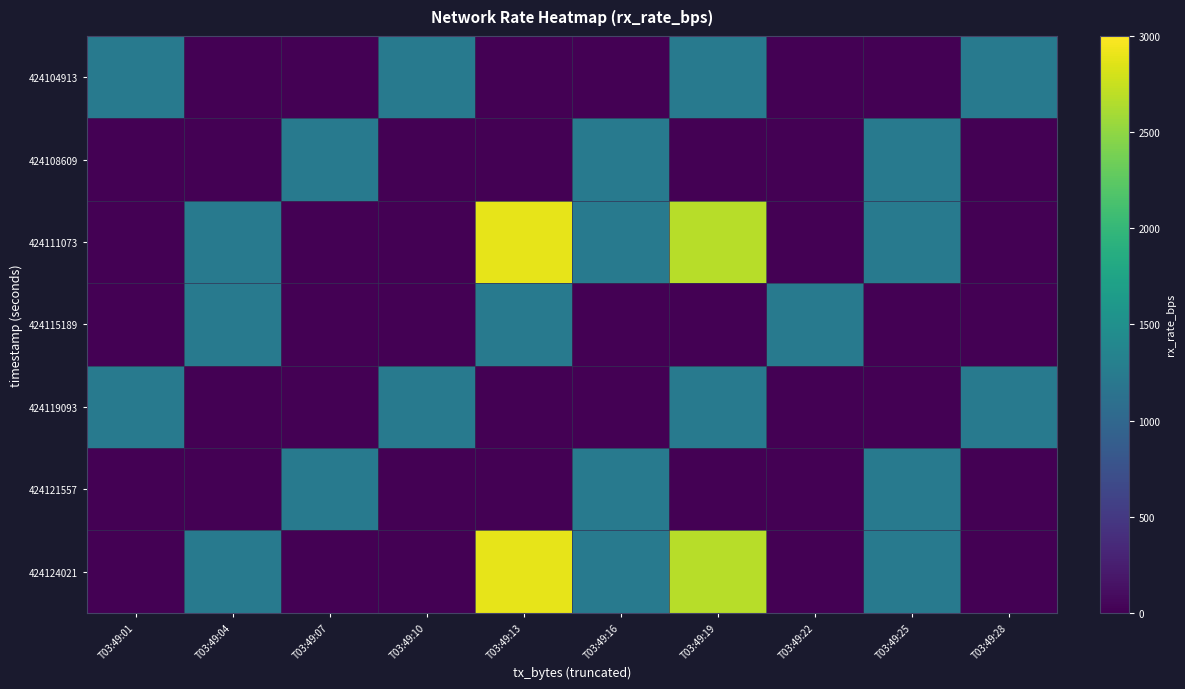

Reading left to right, list all the values displayed in this chart.

424104913: T03:49:01=1232	T03:49:04=0	T03:49:07=0	T03:49:10=1232	T03:49:13=0	T03:49:16=0	T03:49:19=1232	T03:49:22=0	T03:49:25=0	T03:49:28=1232
424108609: T03:49:01=0	T03:49:04=0	T03:49:07=1232	T03:49:10=0	T03:49:13=0	T03:49:16=1232	T03:49:19=0	T03:49:22=0	T03:49:25=1232	T03:49:28=0
424111073: T03:49:01=0	T03:49:04=1232	T03:49:07=0	T03:49:10=0	T03:49:13=2884	T03:49:16=1232	T03:49:19=2672	T03:49:22=0	T03:49:25=1232	T03:49:28=0
424115189: T03:49:01=0	T03:49:04=1232	T03:49:07=0	T03:49:10=0	T03:49:13=1232	T03:49:16=0	T03:49:19=0	T03:49:22=1232	T03:49:25=0	T03:49:28=0
424119093: T03:49:01=1232	T03:49:04=0	T03:49:07=0	T03:49:10=1232	T03:49:13=0	T03:49:16=0	T03:49:19=1232	T03:49:22=0	T03:49:25=0	T03:49:28=1232
424121557: T03:49:01=0	T03:49:04=0	T03:49:07=1232	T03:49:10=0	T03:49:13=0	T03:49:16=1232	T03:49:19=0	T03:49:22=0	T03:49:25=1232	T03:49:28=0
424124021: T03:49:01=0	T03:49:04=1232	T03:49:07=0	T03:49:10=0	T03:49:13=2884	T03:49:16=1232	T03:49:19=2672	T03:49:22=0	T03:49:25=1232	T03:49:28=0